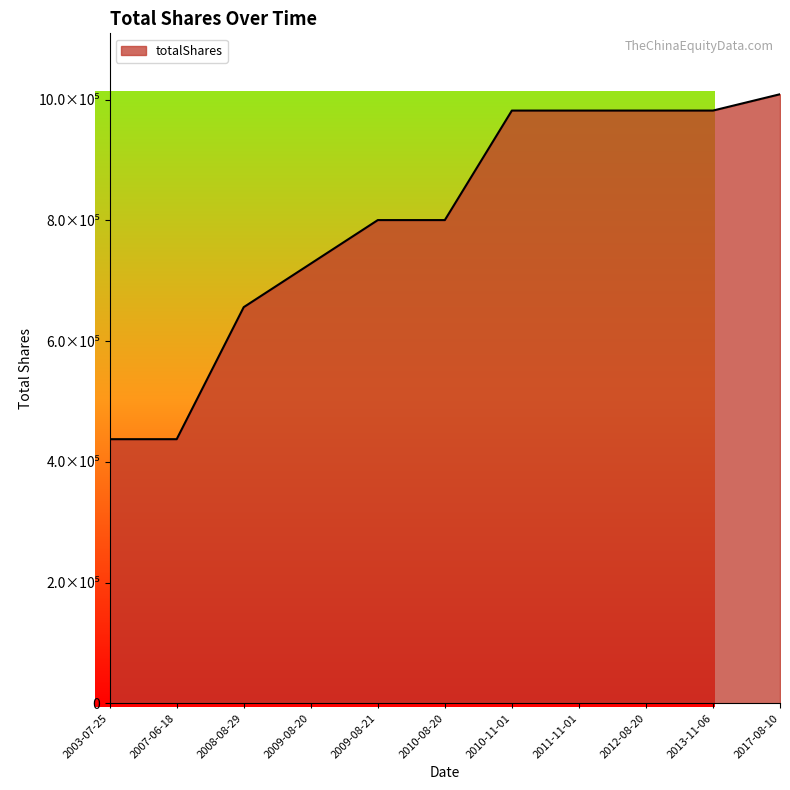

Rank the categories by value from highest to lowest.

2017-08-10, 2010-11-01, 2011-11-01, 2012-08-20, 2013-11-06, 2009-08-21, 2010-08-20, 2009-08-20, 2008-08-29, 2003-07-25, 2007-06-18